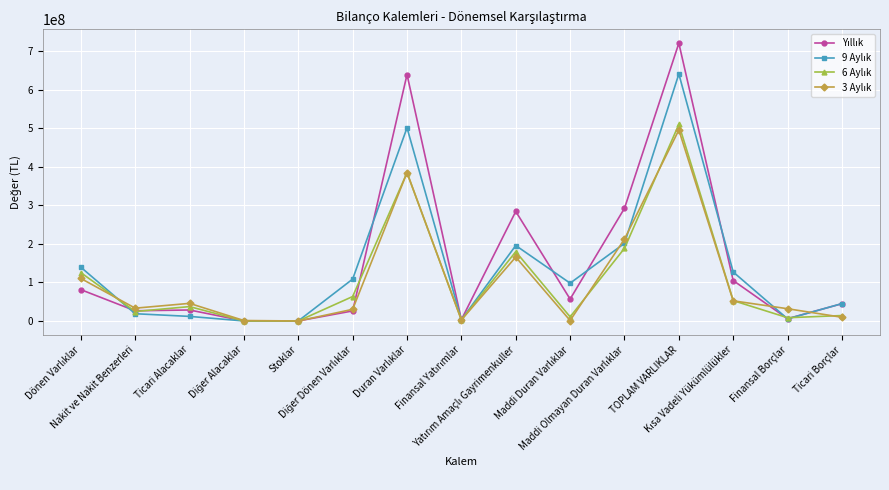

What position from the right is Ticari Alacaklar?

13